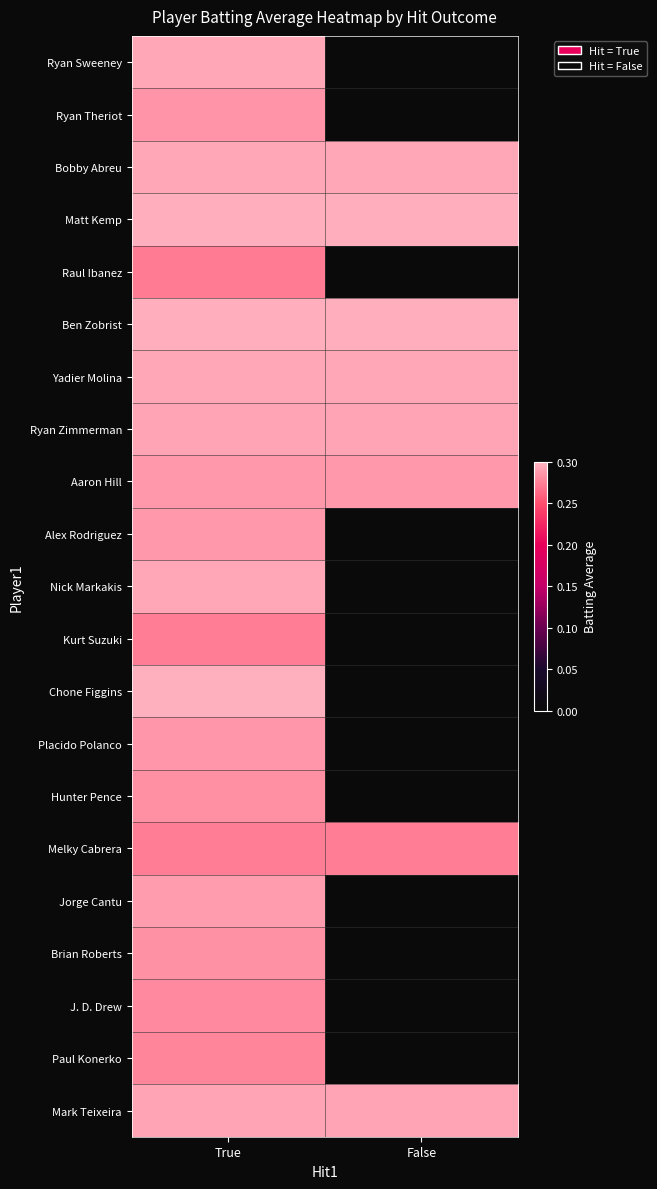

Count the number of categories in the chart.

2